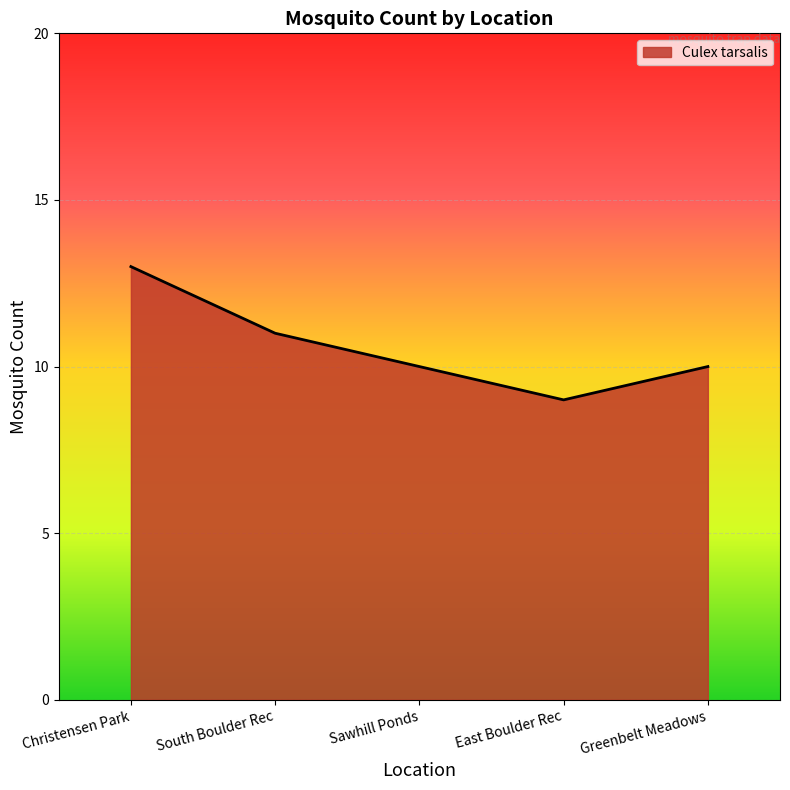

What position from the left is Greenbelt Meadows?

5